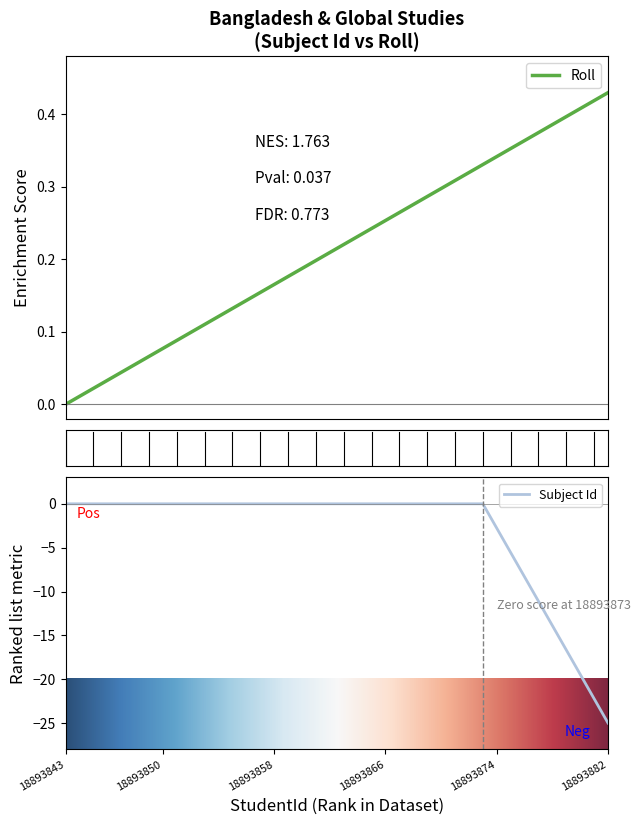

Which label corresponds to the smallest value in the chart?

18893843